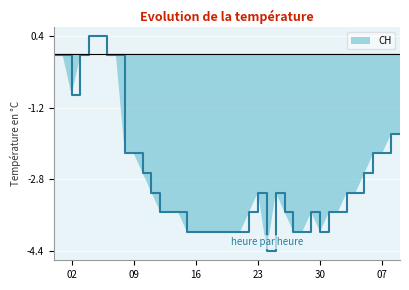

What is the value of the 36th point from the left?

-2.7